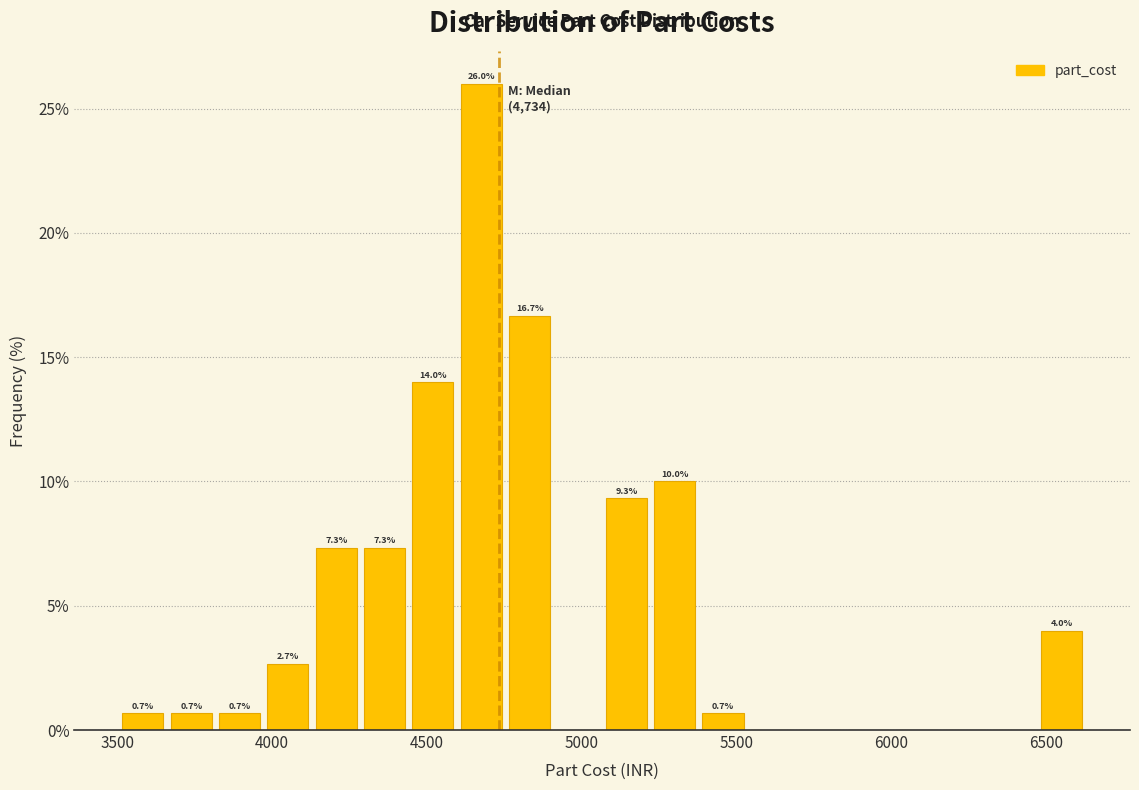

Read against the x-axis, roughly where is the centre of the tallest bar?

4700